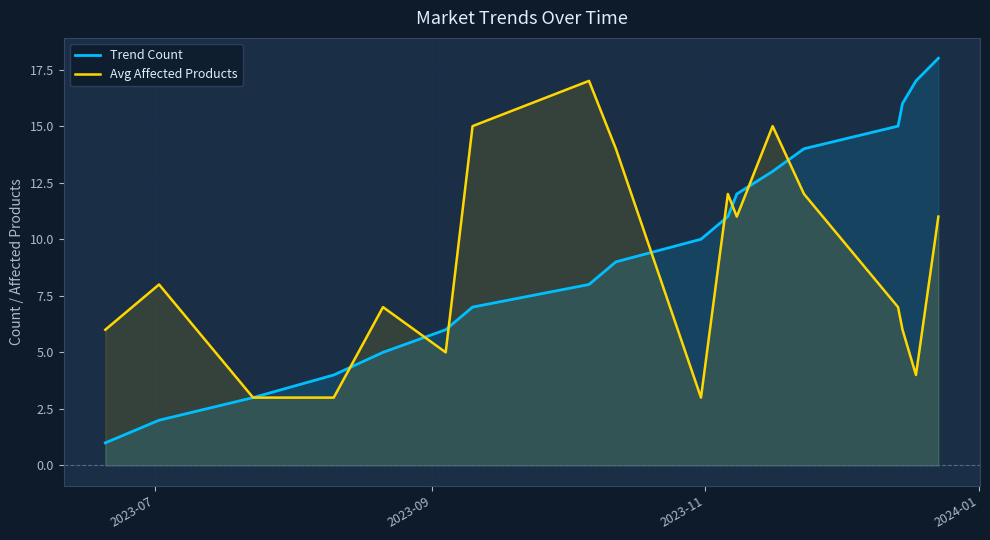

What is the maximum value shown in the chart?

18